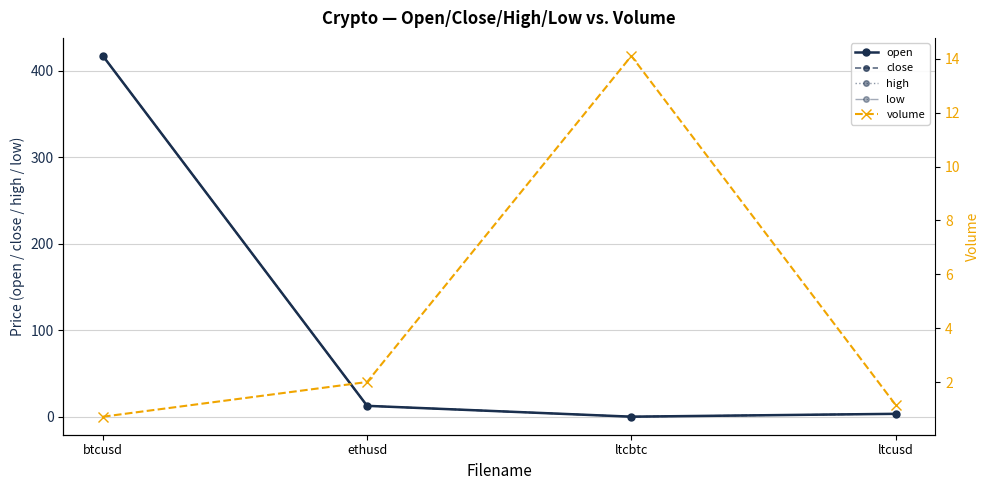

What is the difference between the second highest and minimum values in the volume series?

1.3